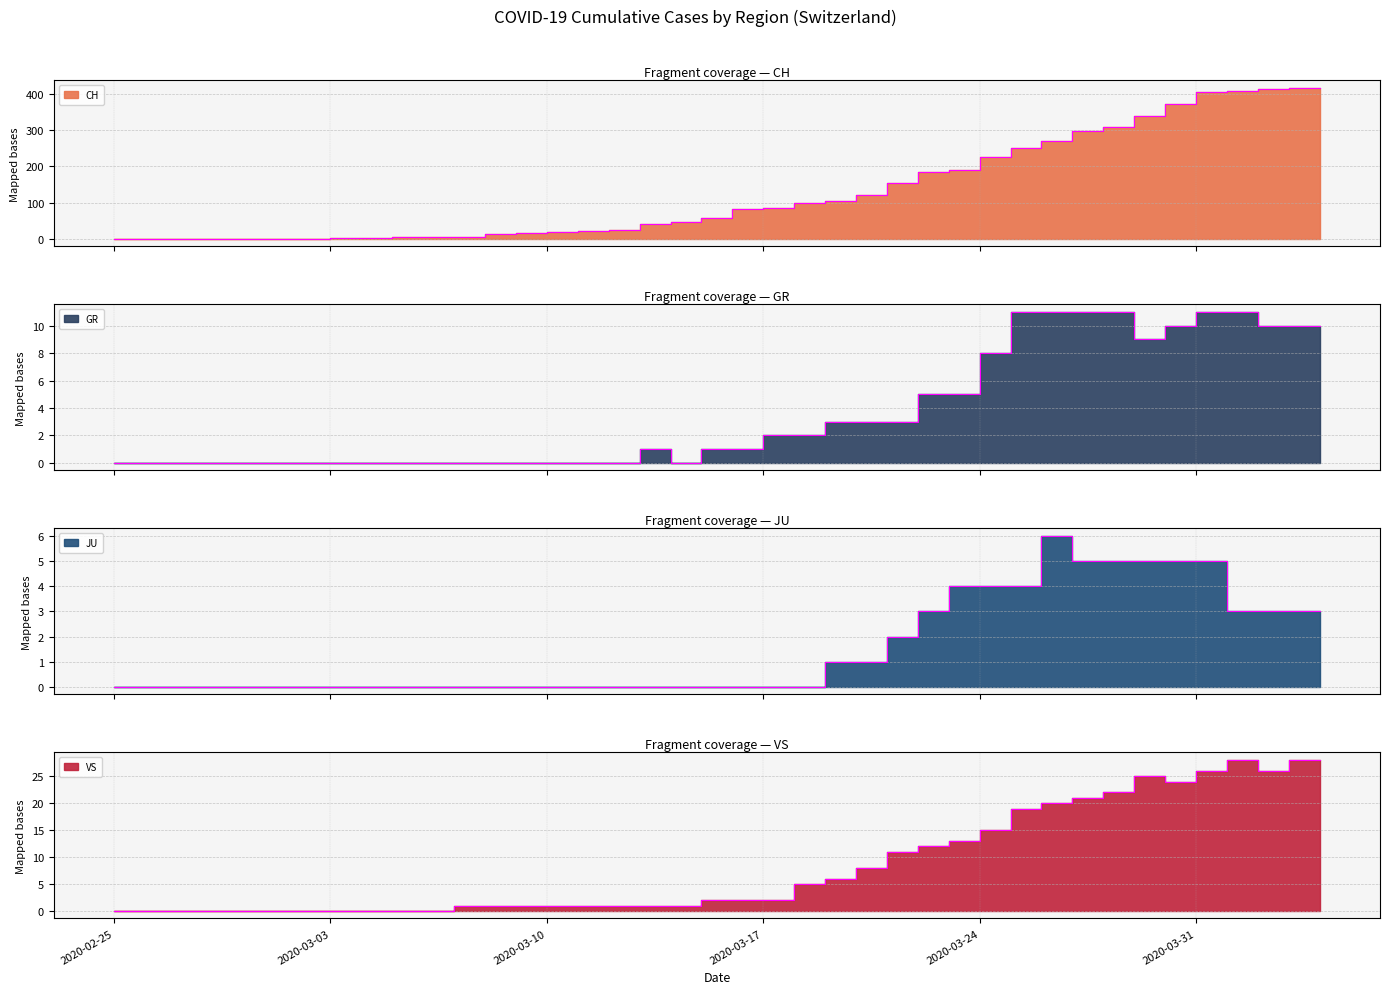

Reading left to right, what are all the values shown in this chart?

CH: 2020-02-25=0	2020-02-26=0	2020-02-27=0	2020-02-28=0	2020-02-29=0	2020-03-01=0	2020-03-02=0	2020-03-03=0	2020-03-04=1	2020-03-05=1	2020-03-06=4	2020-03-07=6	2020-03-08=6	2020-03-09=13	2020-03-10=15	2020-03-11=19	2020-03-12=22	2020-03-13=24	2020-03-14=40	2020-03-15=46	2020-03-16=57	2020-03-17=81	2020-03-18=85	2020-03-19=99	2020-03-20=105	2020-03-21=121	2020-03-22=155	2020-03-23=185	2020-03-24=191	2020-03-25=226	2020-03-26=249	2020-03-27=270	2020-03-28=298	2020-03-29=309	2020-03-30=339	2020-03-31=372	2020-04-01=404	2020-04-02=408	2020-04-03=412	2020-04-04=416
GR: 2020-02-25=0	2020-02-26=0	2020-02-27=0	2020-02-28=0	2020-02-29=0	2020-03-01=0	2020-03-02=0	2020-03-03=0	2020-03-04=0	2020-03-05=0	2020-03-06=0	2020-03-07=0	2020-03-08=0	2020-03-09=0	2020-03-10=0	2020-03-11=0	2020-03-12=0	2020-03-13=0	2020-03-14=1	2020-03-15=0	2020-03-16=1	2020-03-17=1	2020-03-18=2	2020-03-19=2	2020-03-20=3	2020-03-21=3	2020-03-22=3	2020-03-23=5	2020-03-24=5	2020-03-25=8	2020-03-26=11	2020-03-27=11	2020-03-28=11	2020-03-29=11	2020-03-30=9	2020-03-31=10	2020-04-01=11	2020-04-02=11	2020-04-03=10	2020-04-04=10
JU: 2020-02-25=0	2020-02-26=0	2020-02-27=0	2020-02-28=0	2020-02-29=0	2020-03-01=0	2020-03-02=0	2020-03-03=0	2020-03-04=0	2020-03-05=0	2020-03-06=0	2020-03-07=0	2020-03-08=0	2020-03-09=0	2020-03-10=0	2020-03-11=0	2020-03-12=0	2020-03-13=0	2020-03-14=0	2020-03-15=0	2020-03-16=0	2020-03-17=0	2020-03-18=0	2020-03-19=0	2020-03-20=1	2020-03-21=1	2020-03-22=2	2020-03-23=3	2020-03-24=4	2020-03-25=4	2020-03-26=4	2020-03-27=6	2020-03-28=5	2020-03-29=5	2020-03-30=5	2020-03-31=5	2020-04-01=5	2020-04-02=3	2020-04-03=3	2020-04-04=3
VS: 2020-02-25=0	2020-02-26=0	2020-02-27=0	2020-02-28=0	2020-02-29=0	2020-03-01=0	2020-03-02=0	2020-03-03=0	2020-03-04=0	2020-03-05=0	2020-03-06=0	2020-03-07=0	2020-03-08=1	2020-03-09=1	2020-03-10=1	2020-03-11=1	2020-03-12=1	2020-03-13=1	2020-03-14=1	2020-03-15=1	2020-03-16=2	2020-03-17=2	2020-03-18=2	2020-03-19=5	2020-03-20=6	2020-03-21=8	2020-03-22=11	2020-03-23=12	2020-03-24=13	2020-03-25=15	2020-03-26=19	2020-03-27=20	2020-03-28=21	2020-03-29=22	2020-03-30=25	2020-03-31=24	2020-04-01=26	2020-04-02=28	2020-04-03=26	2020-04-04=28